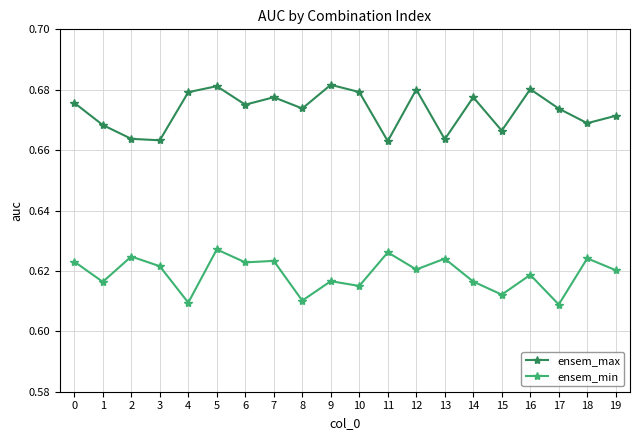

How many lines are shown in the chart?

2